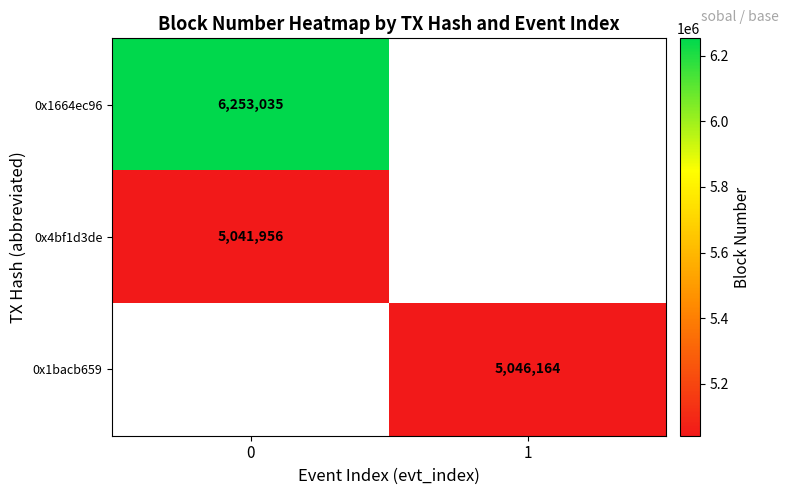

What is the minimum value shown in the chart?

5041956.0